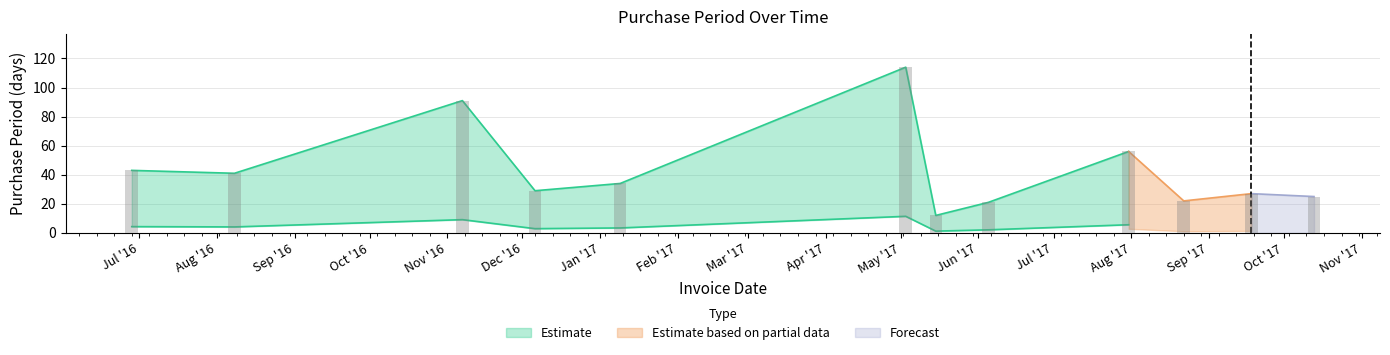

Reading left to right, extract all data points from this chart.

2016-06-28=43	2016-08-08=41	2016-11-07=91	2016-12-06=29	2017-01-09=34	2017-05-03=114	2017-05-15=12	2017-06-05=21	2017-07-31=56	2017-08-22=22	2017-09-18=27	2017-10-13=25